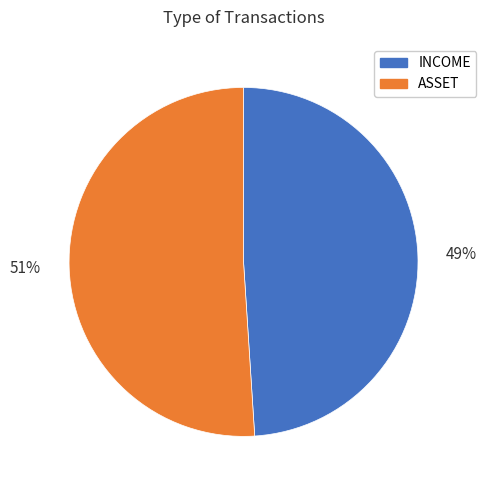

Rank the categories by value from highest to lowest.

ASSET, INCOME